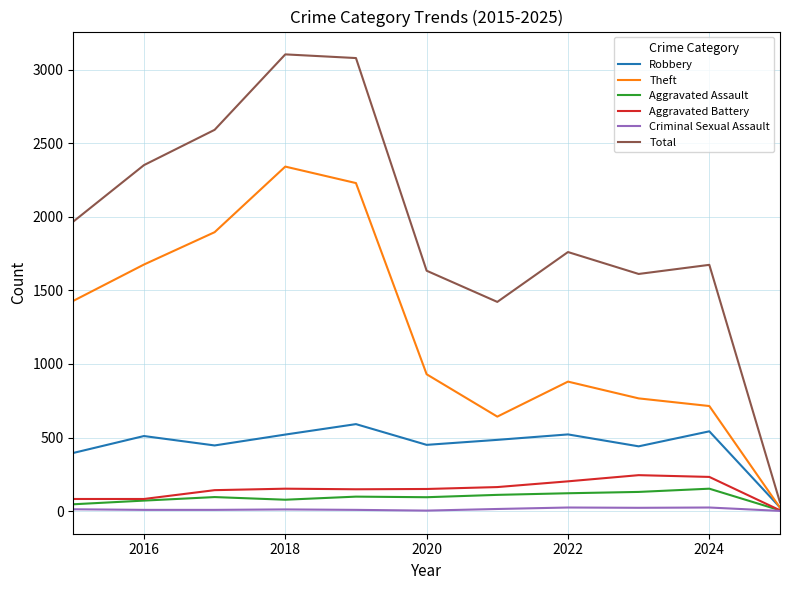

Which series has the widest spread of values?

Total